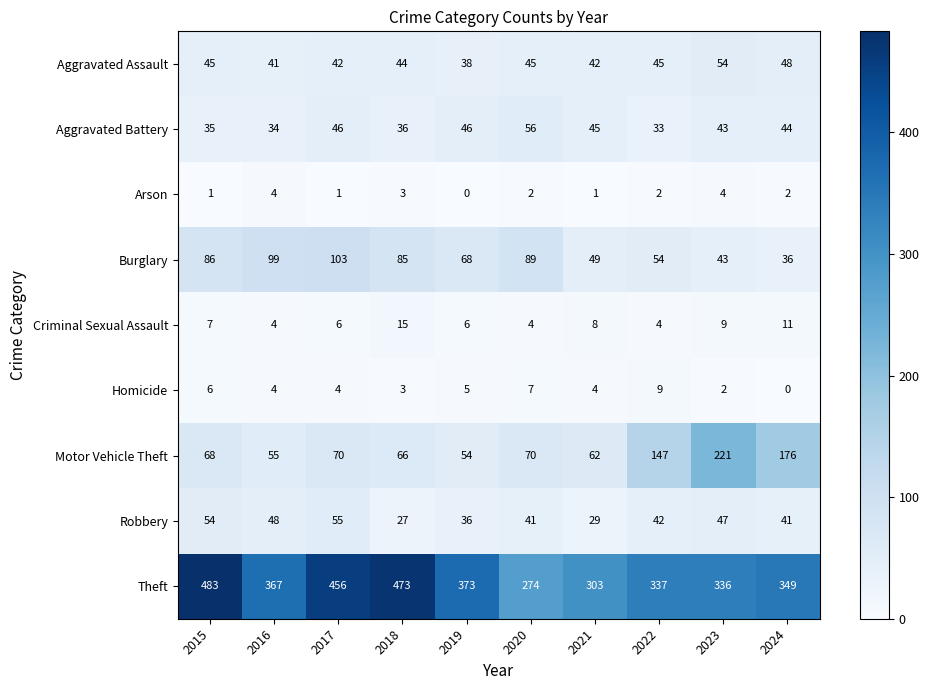

What is the difference between the highest and lowest values at 2020?

272